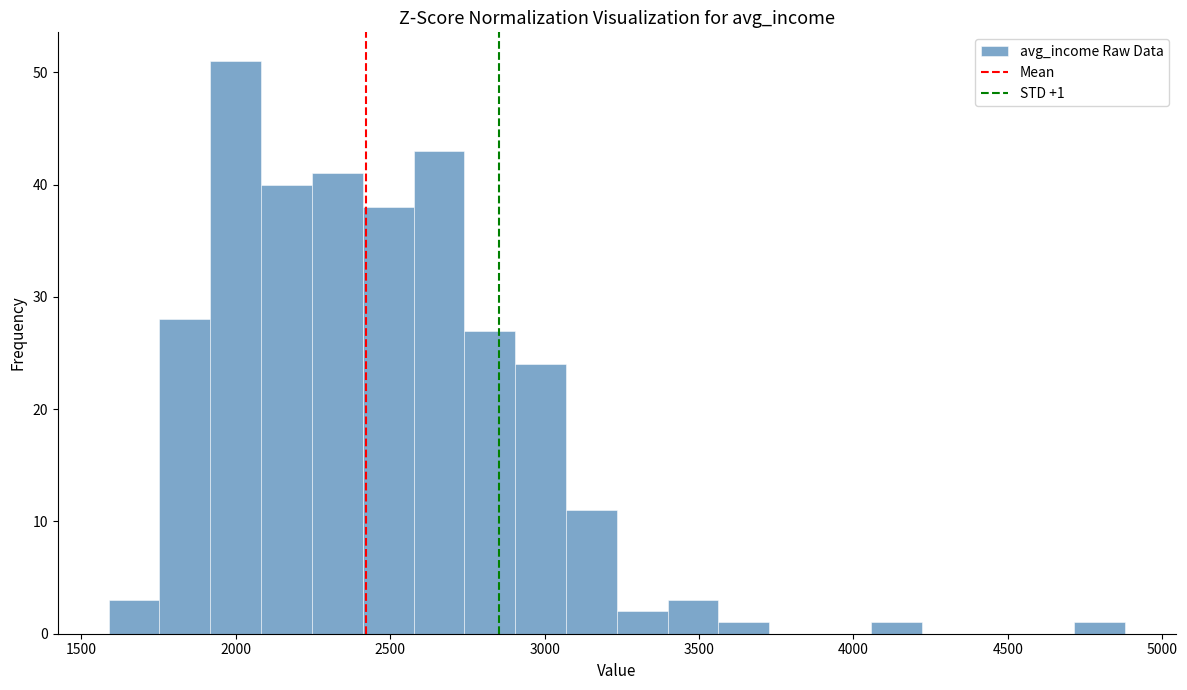

Around what value on the x-axis is the tallest bar? Give the approximate position of its centre, as read against the axis.

2000